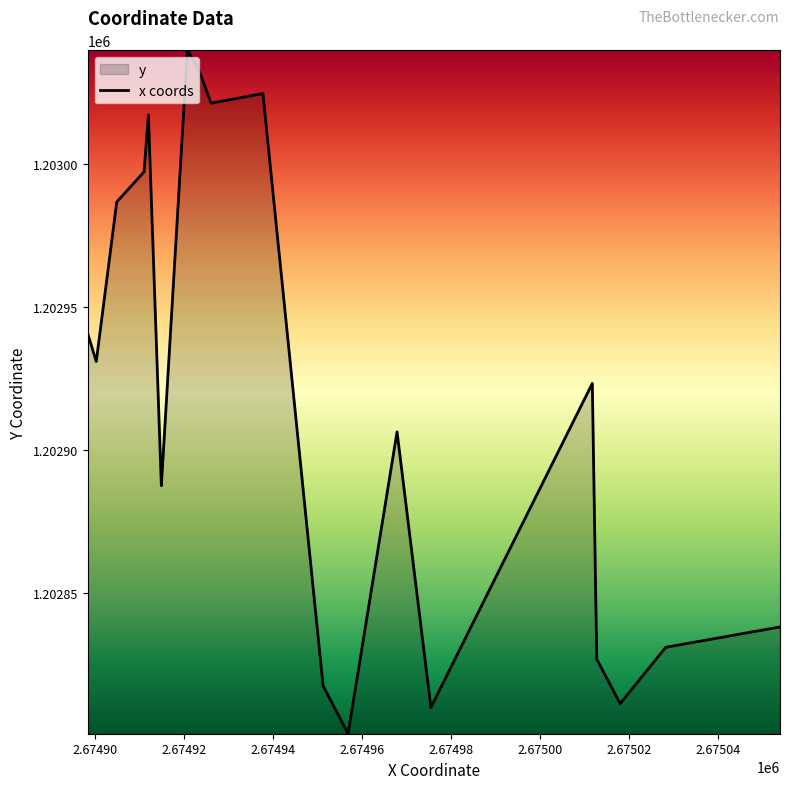

What is the greatest value displayed?

1203039.8